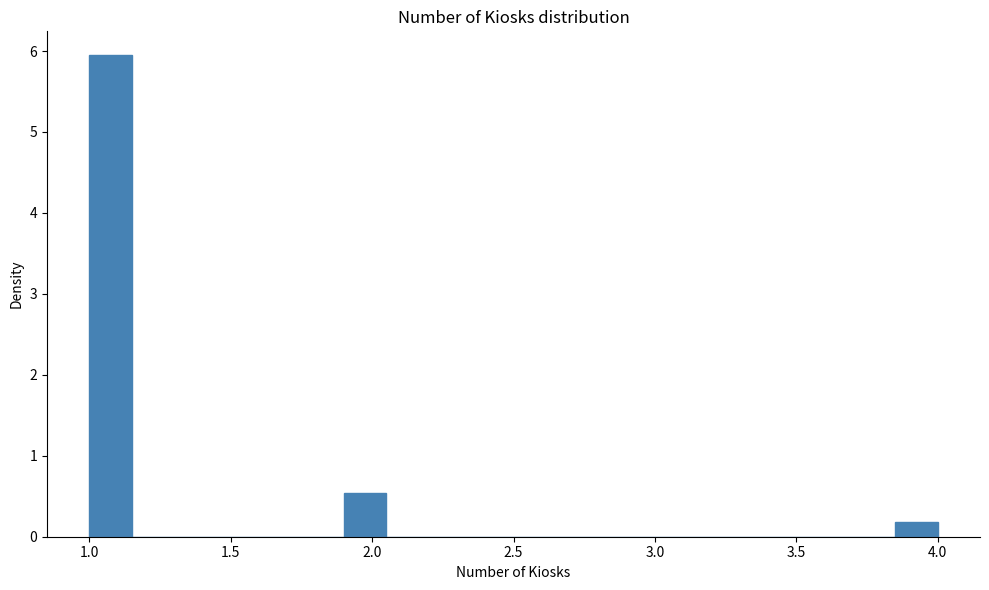

Around what value on the x-axis is the tallest bar? Give the approximate position of its centre, as read against the axis.

1.10